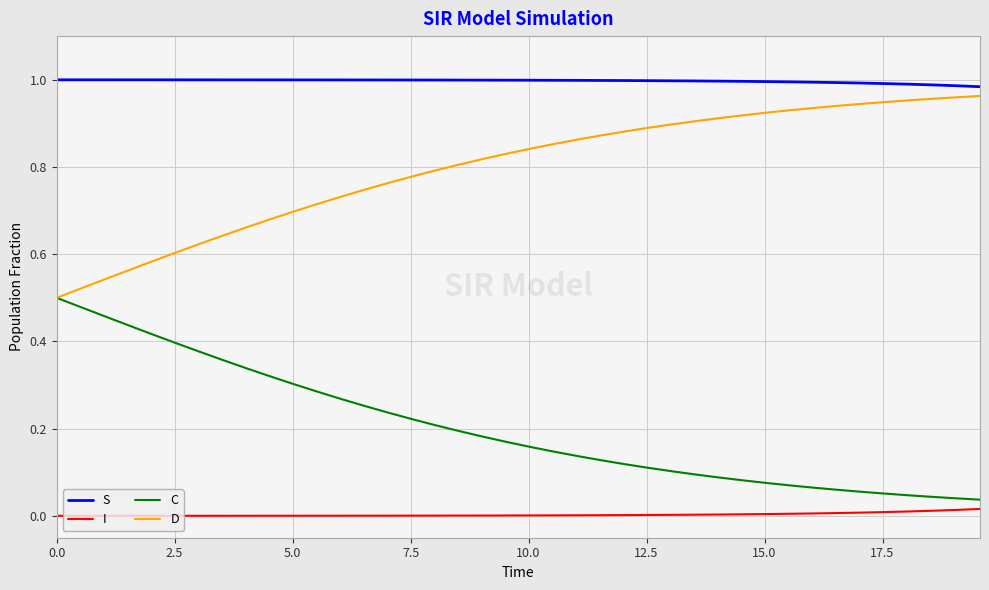

Which series has the largest total across all categories?

S